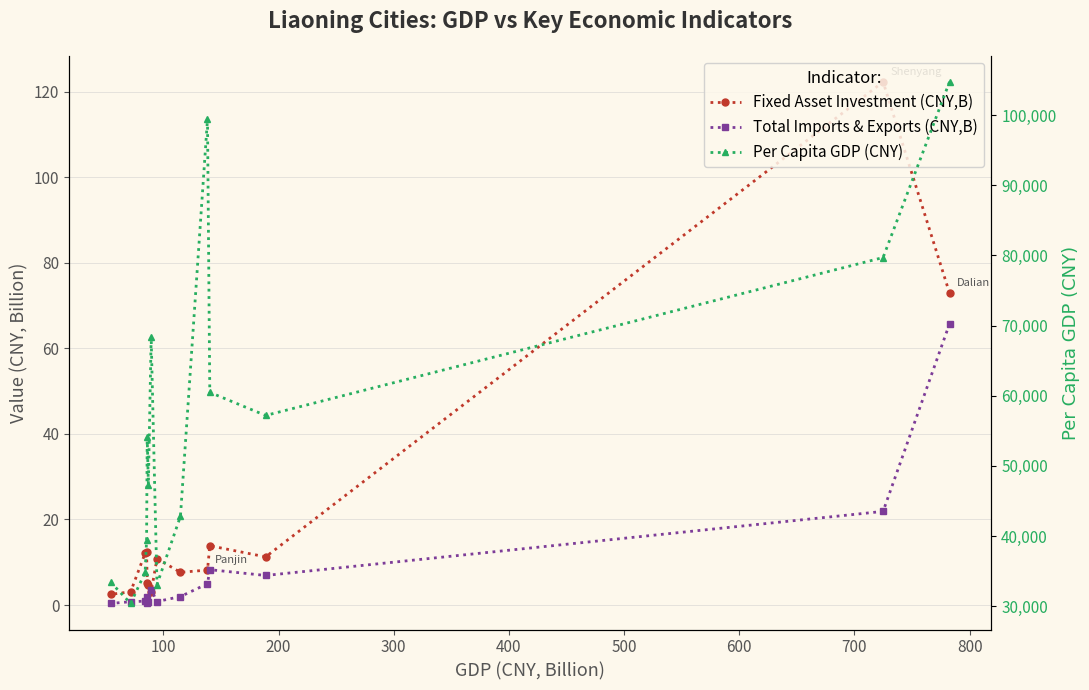

How many values in the Per Capita GDP (CNY) series exceed 54105?

7